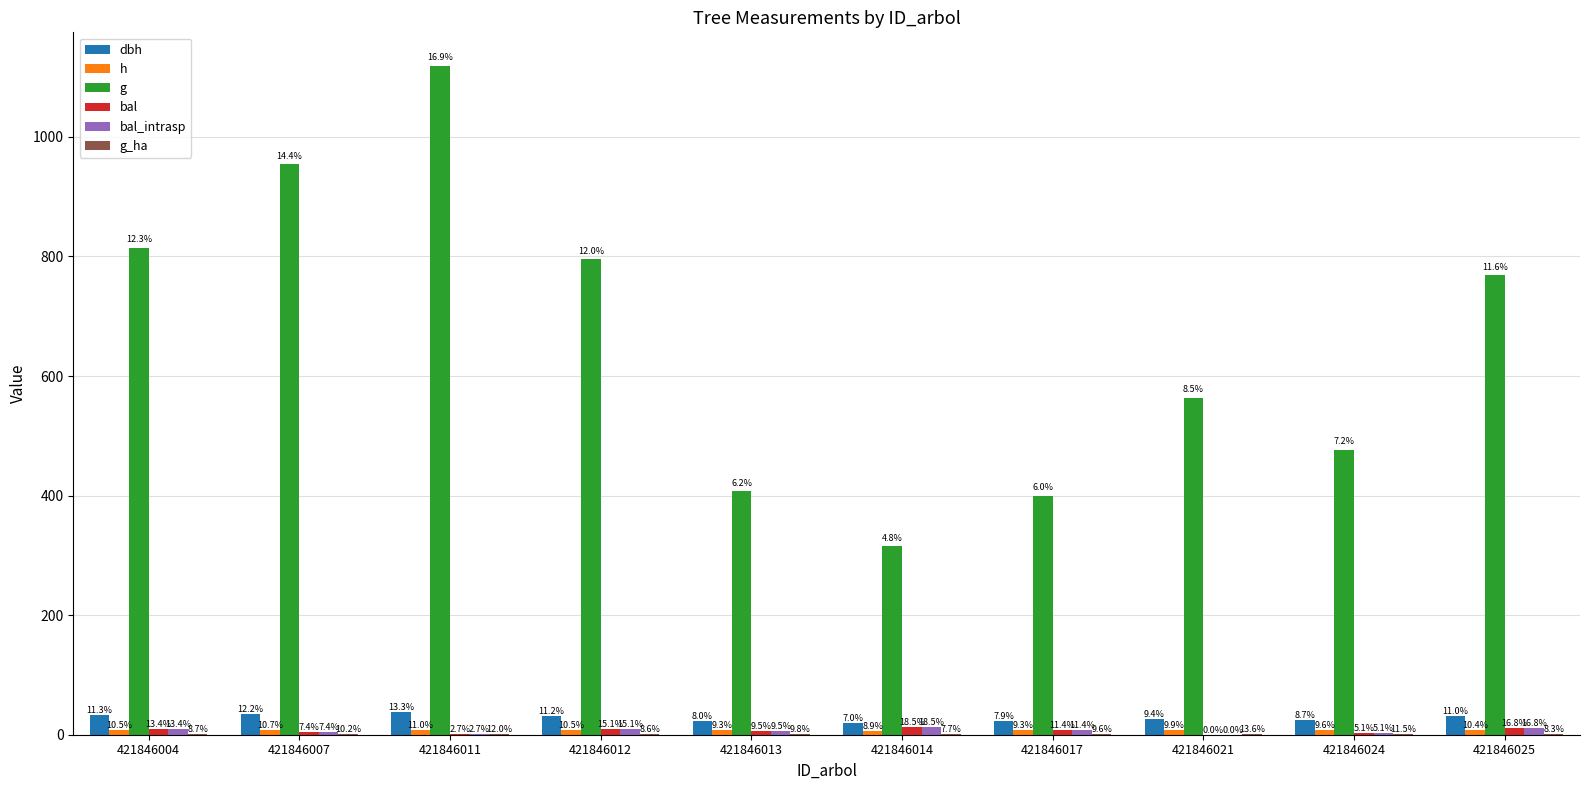

What is the minimum value for g_ha?

1.0